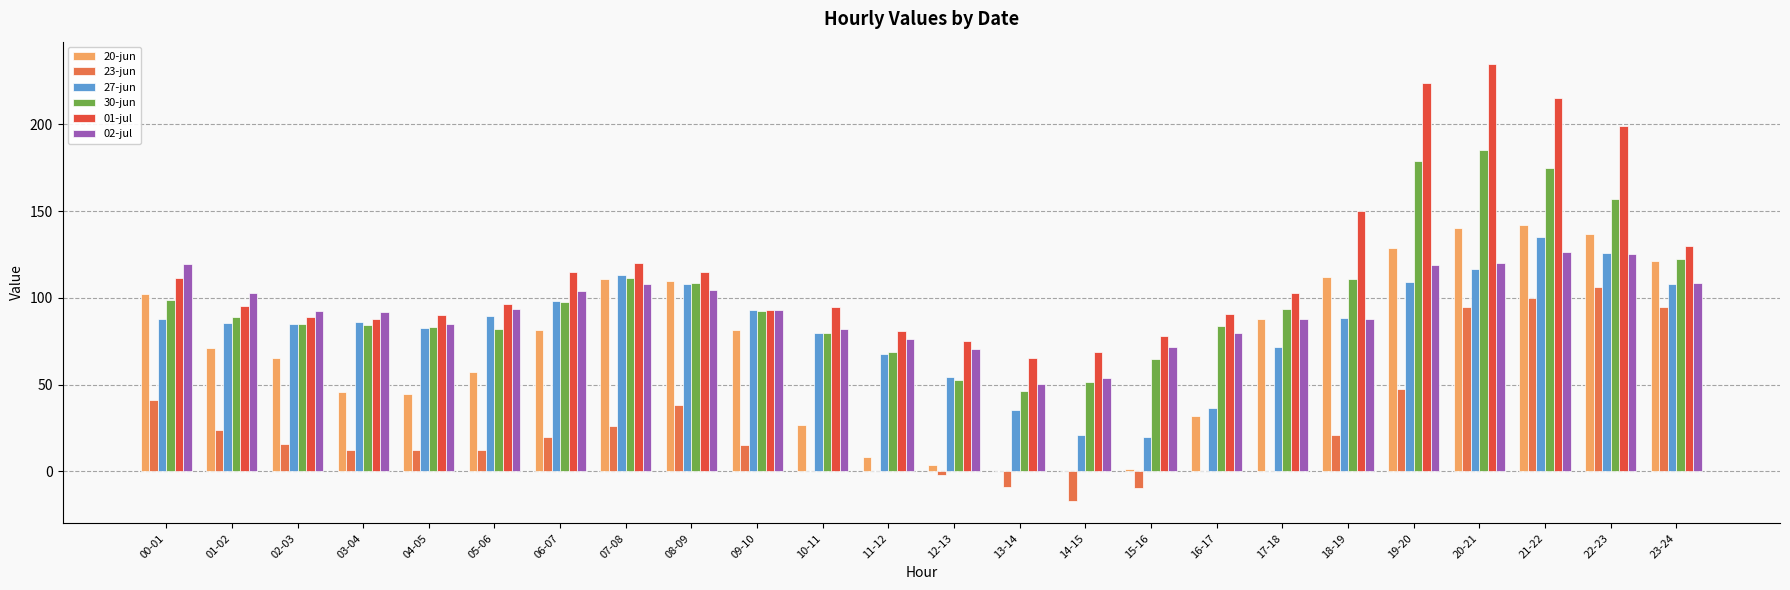

Count the number of data series in this chart.

6